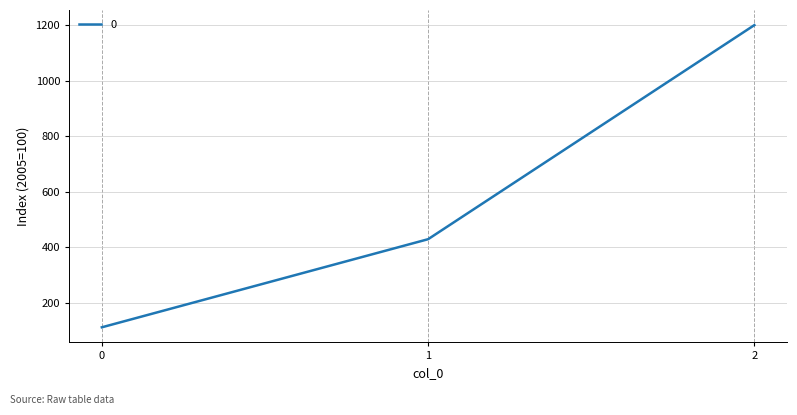

Where does the data first go above 428?

1